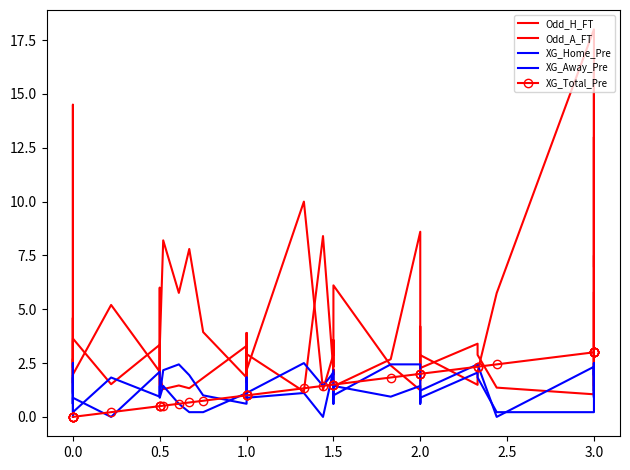

How many distinct data groups are displayed?

5